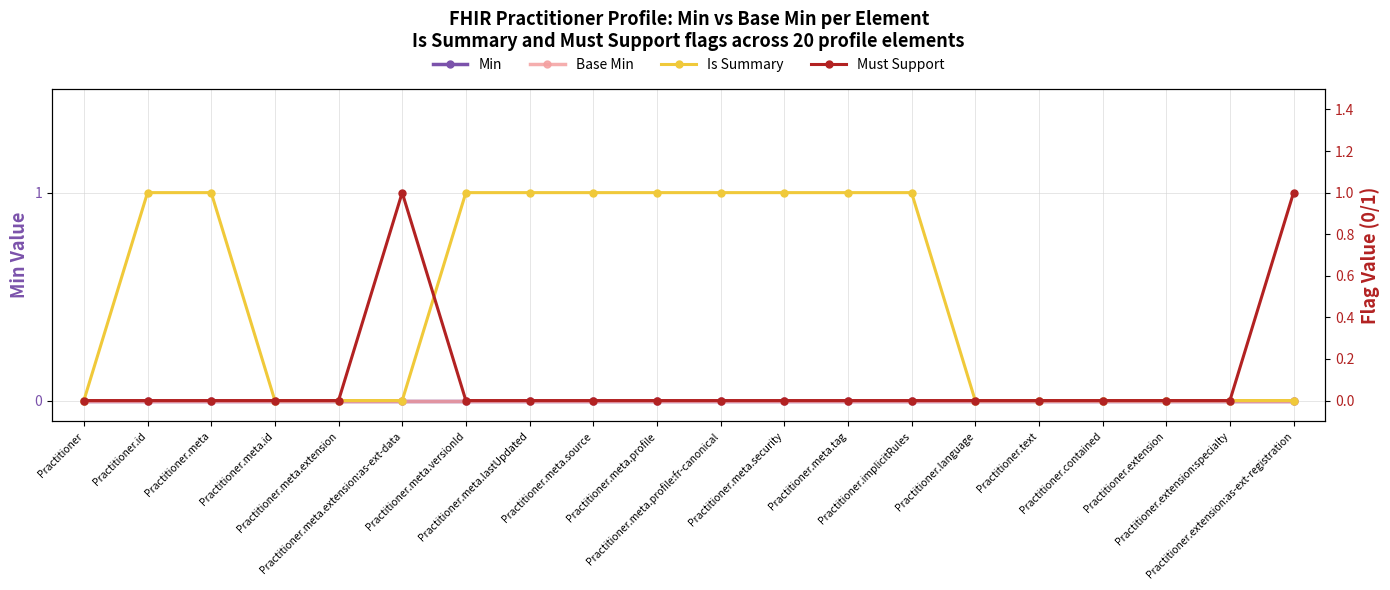

Which label corresponds to the largest value in the chart?

Practitioner.id